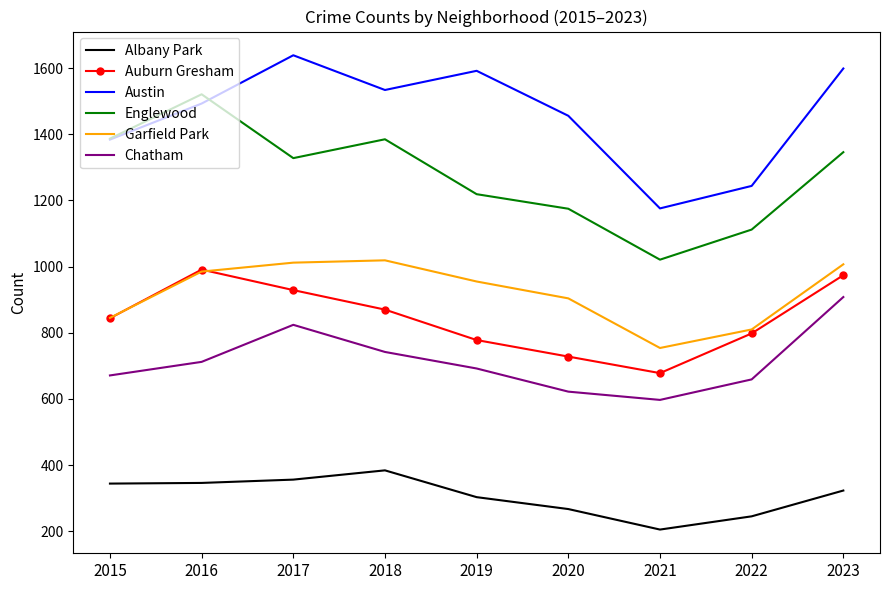

Which series changed the most between 2015 and 2017?

Austin